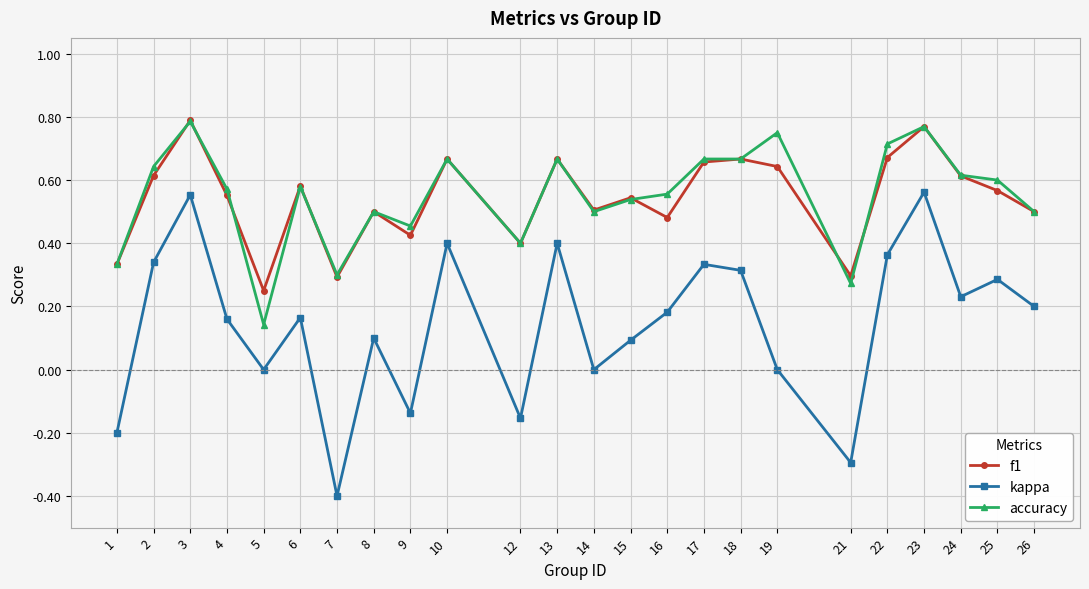

Where is the first local maximum for accuracy?

3